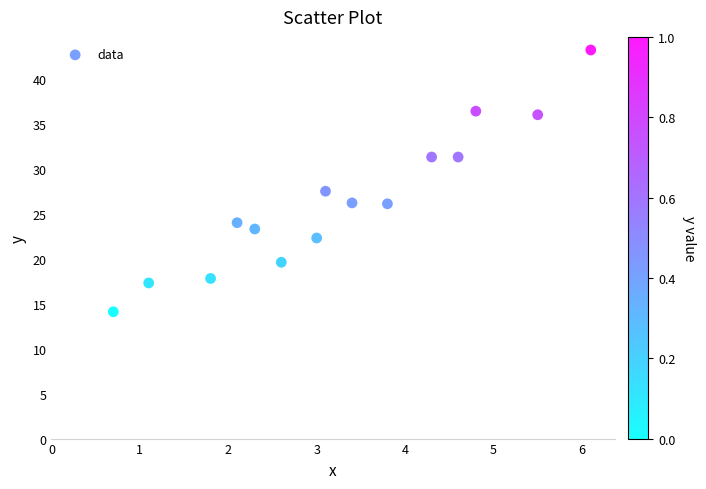

What Y value in the scatter plot is closest to 28?

27.5